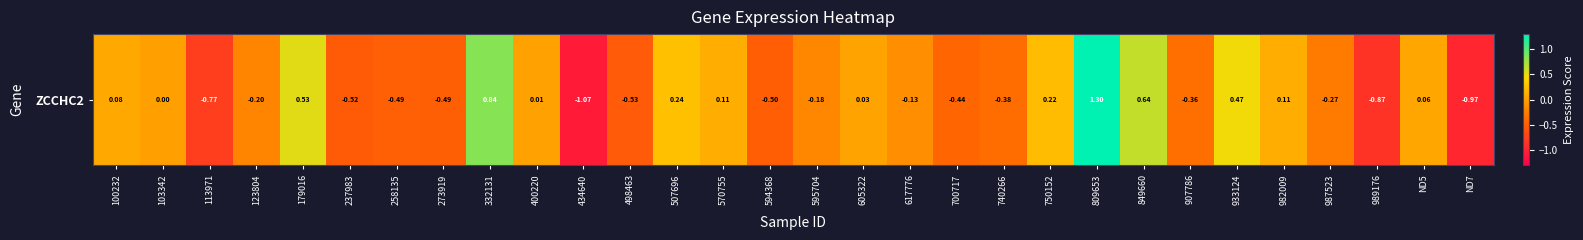

Which label corresponds to the largest value in the chart?

809653